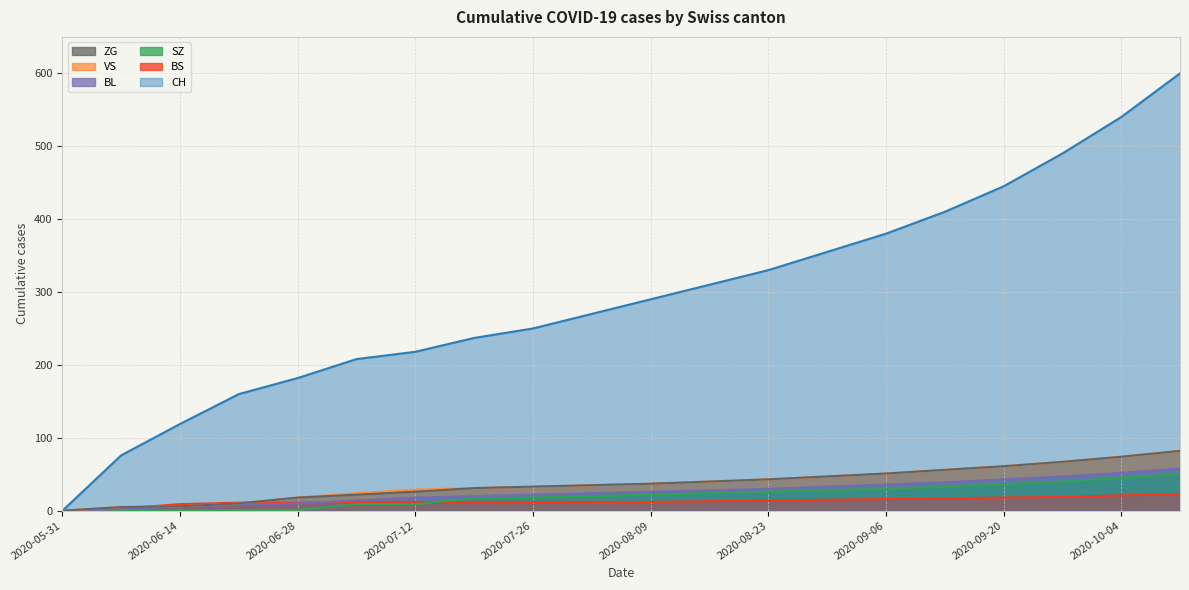

How many data points in CH are less than 290?

10